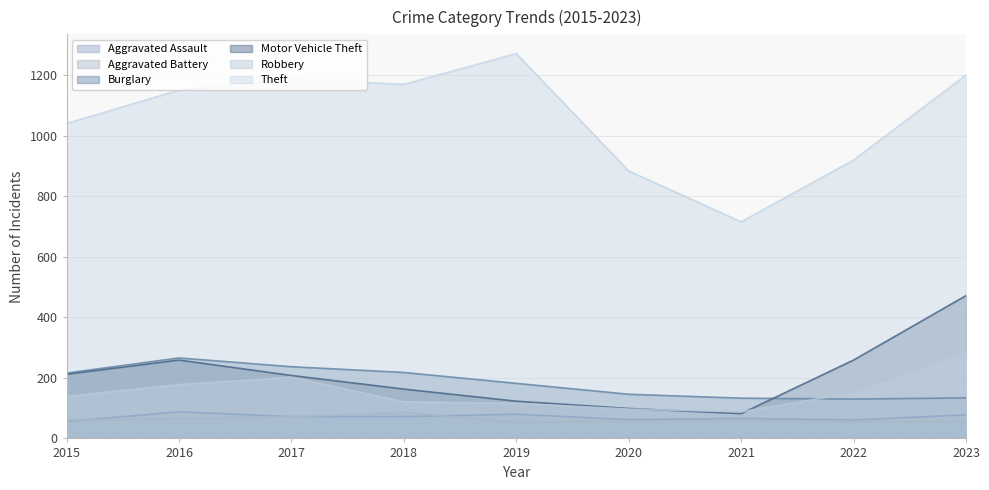

Which series changed the most between 2019 and 2022?

Theft